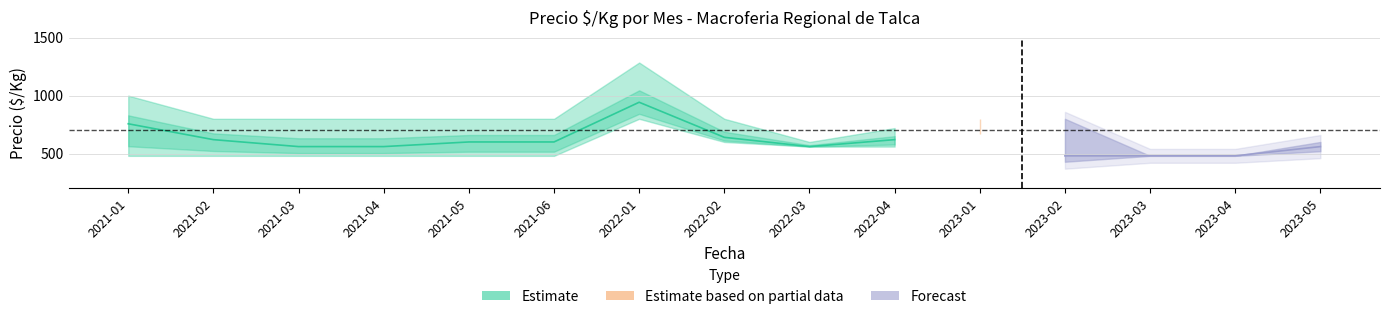

What is the difference between the precio_mid values at 2022-04 and 2021-06?

20